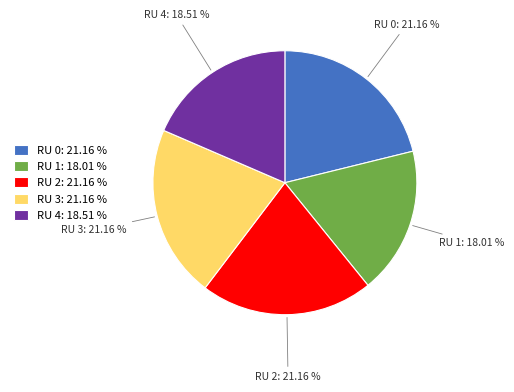

Which has a higher value, RU 4: 18.51 % or RU 3: 21.16 %?

RU 3: 21.16 %